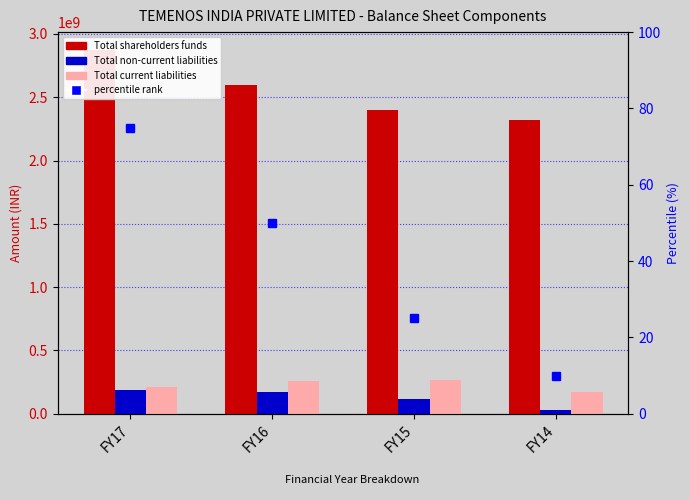

The value of Total current liabilities at FY14 is 174115521. True or false?

True